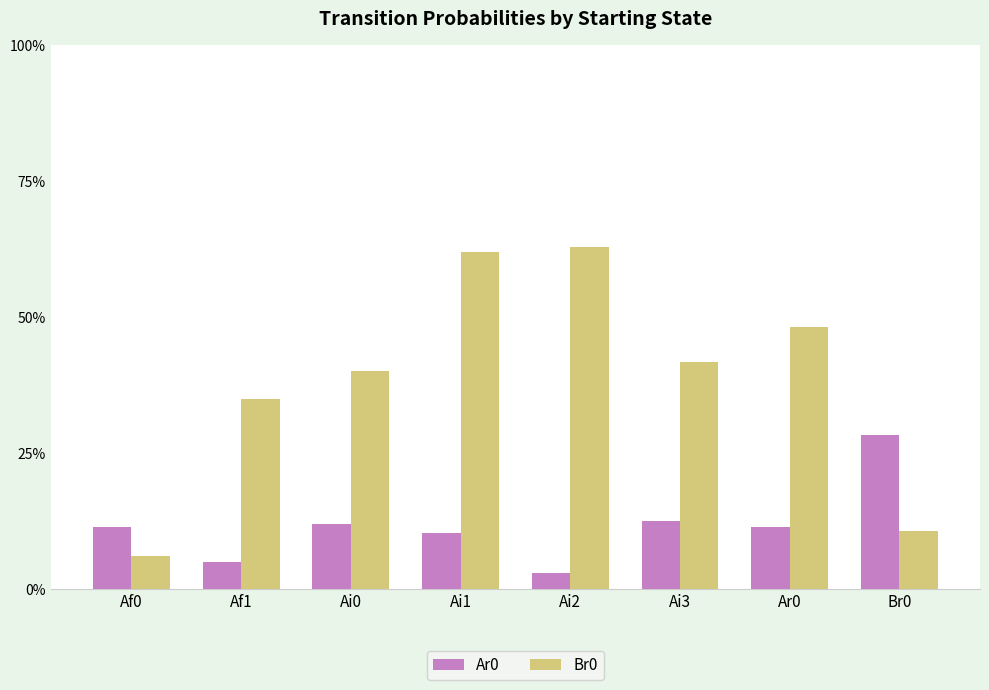

The Ar0 series shows 0.4 at Br0. True or false?

False